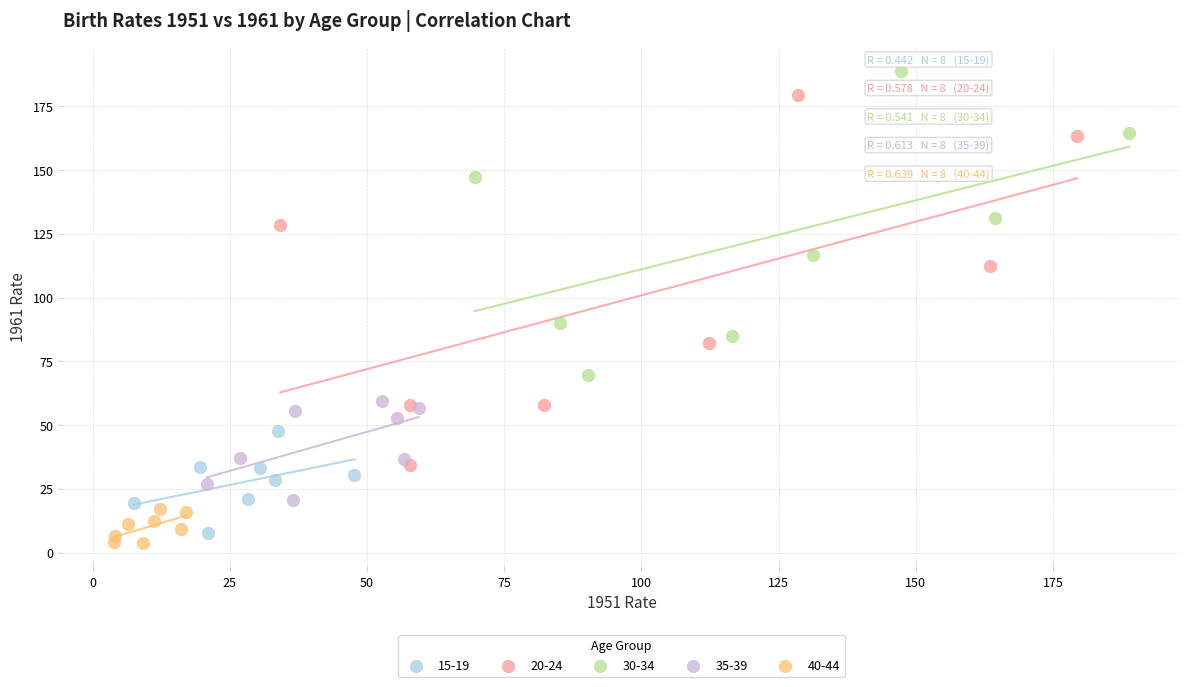

What are all the series names shown in the legend?

15-19, 20-24, 30-34, 35-39, 40-44